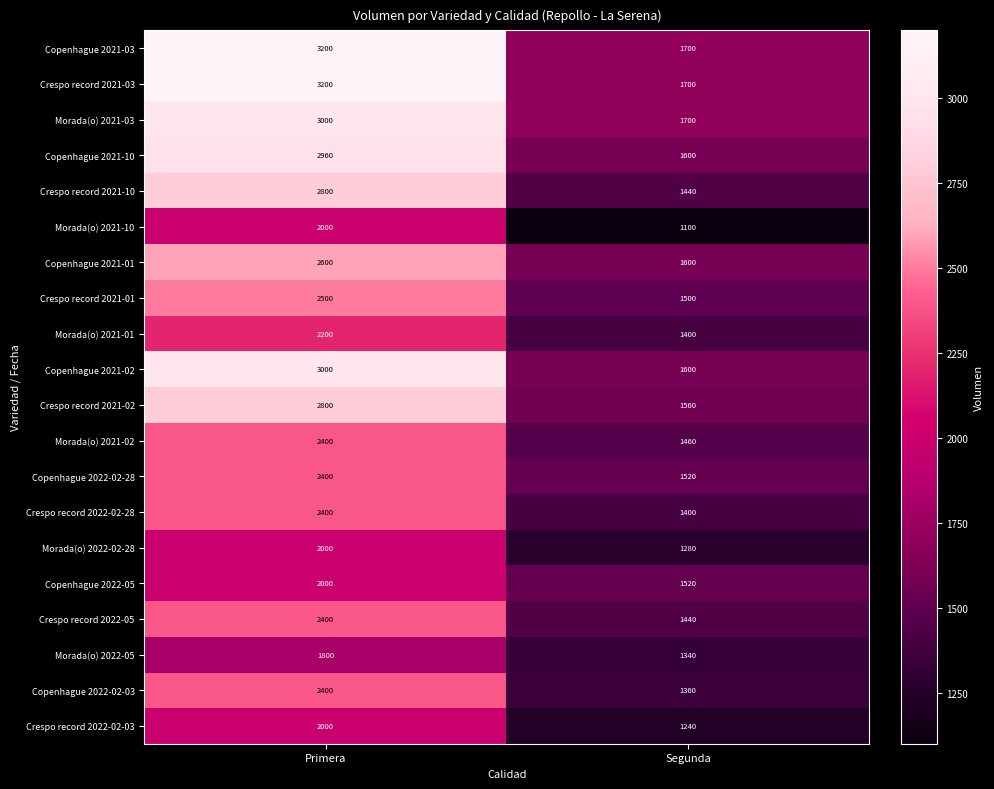

What is the smallest value displayed?

1100